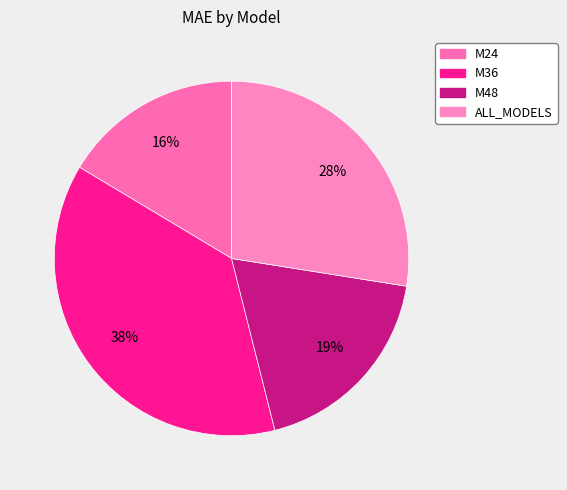

Rank the categories by value from lowest to highest.

M24, M48, ALL_MODELS, M36